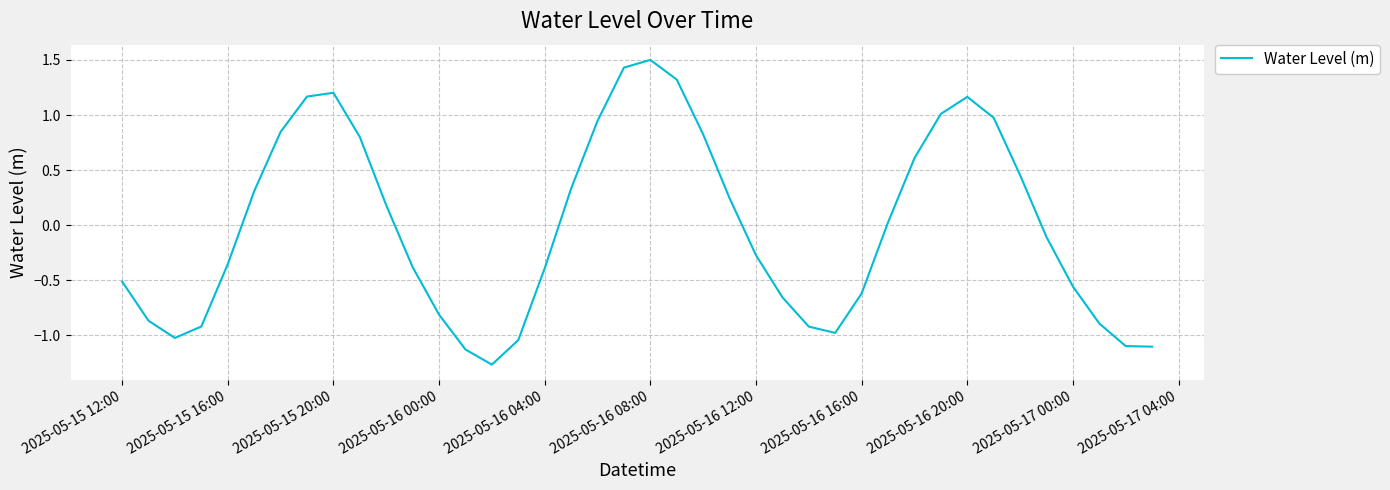

What is the difference between the maximum and minimum values?

2.8